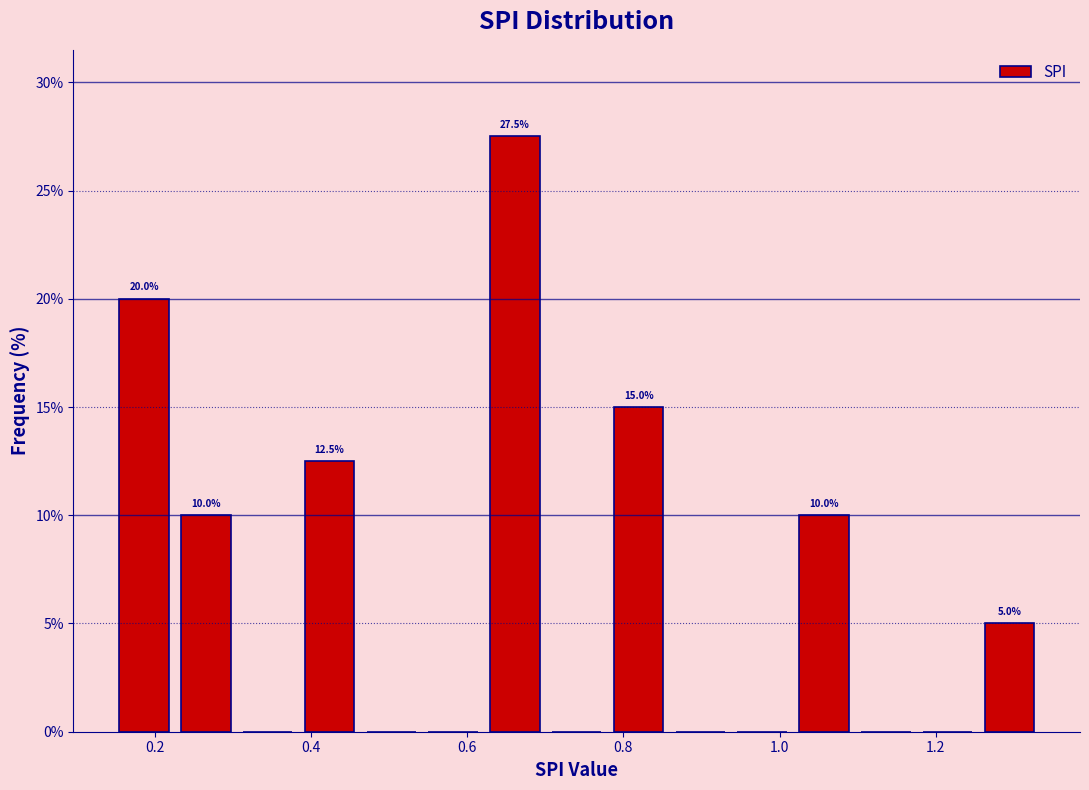

Around what value on the x-axis is the tallest bar? Give the approximate position of its centre, as read against the axis.

0.66